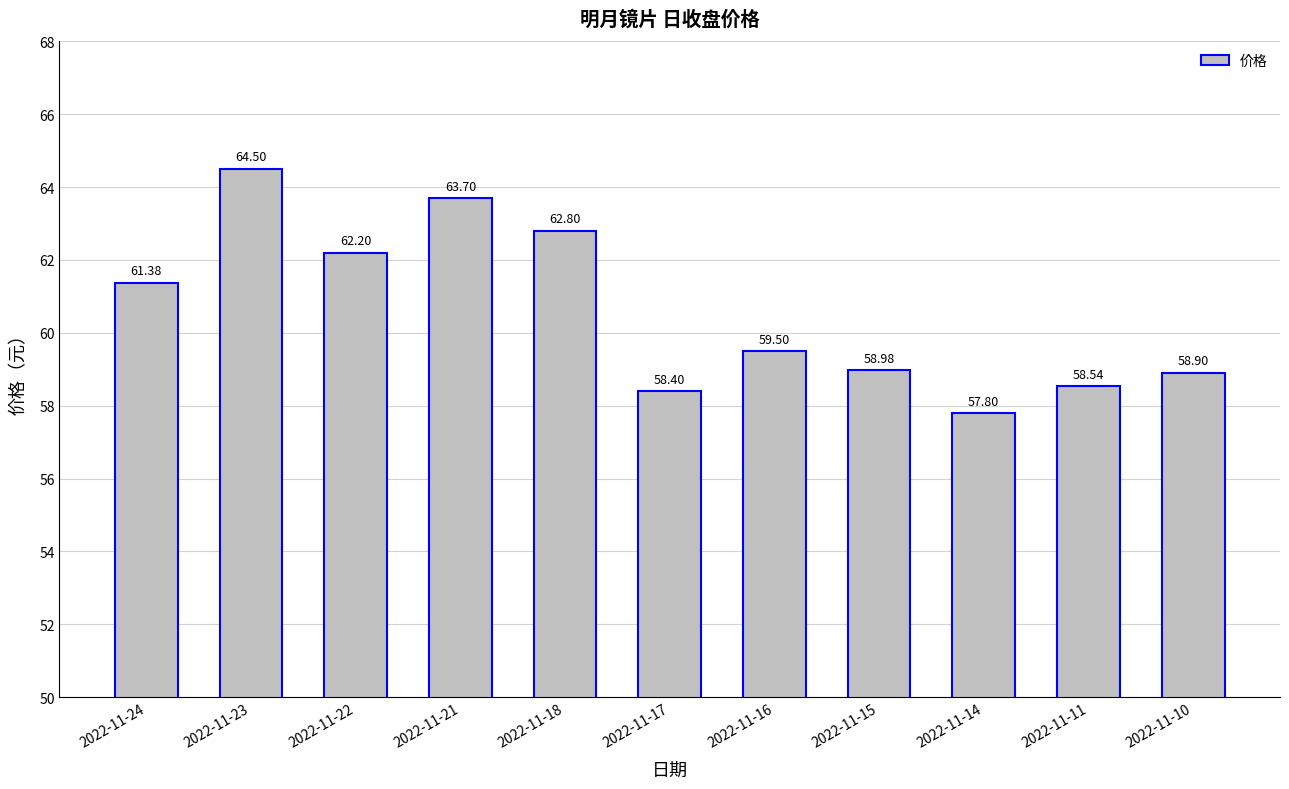

Approximately how many times larger is the value at 2022-11-18 compared to 2022-11-21?

1.0